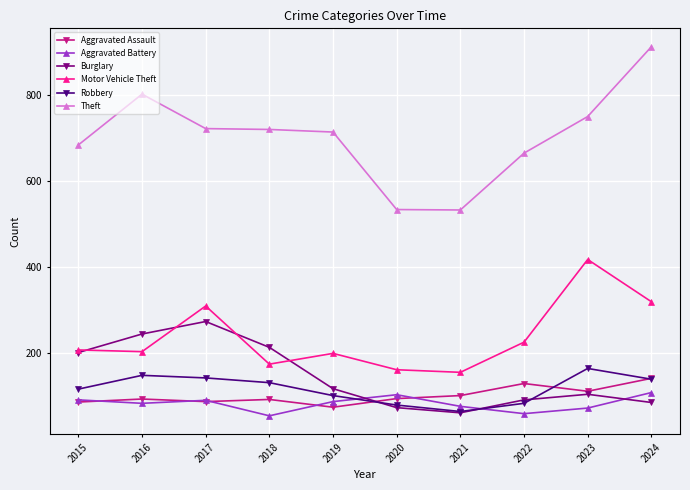

Which series has the largest range (max minus min)?

Theft